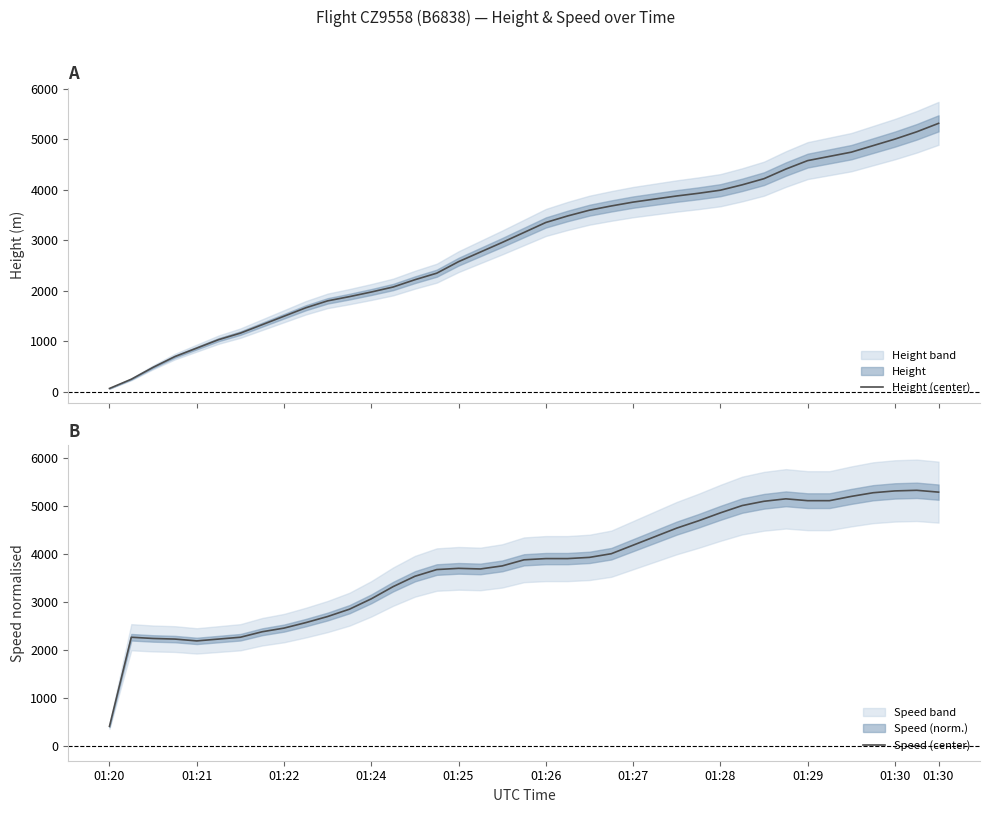

Between 13 and 26, which series saw the biggest shift?

Height (center)